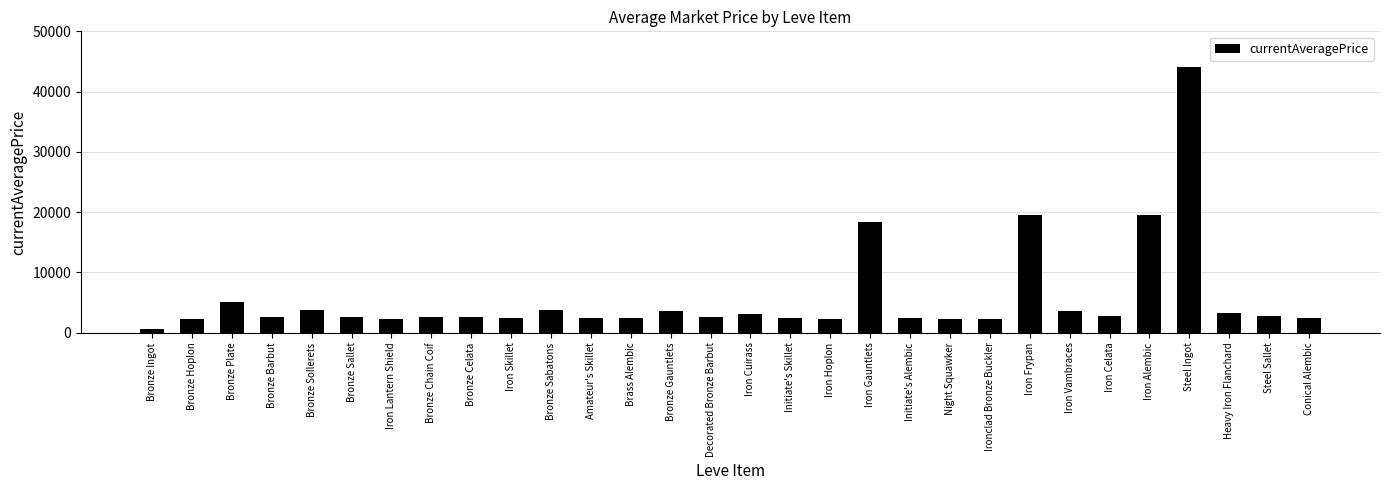

What is the change in value from Bronze Ingot to Bronze Sollerets?

+3225.8